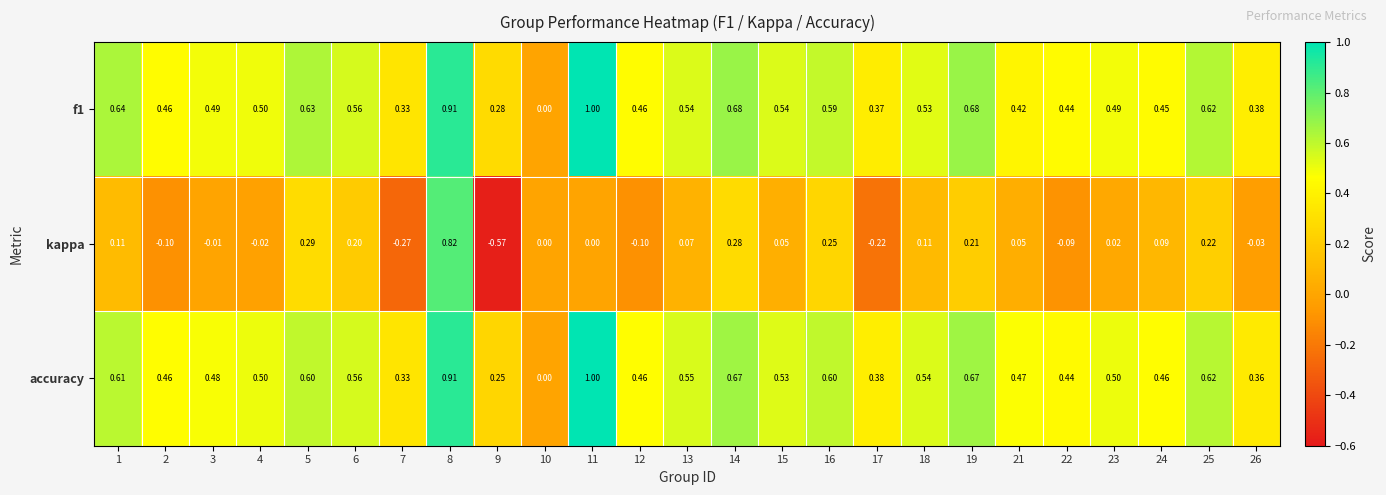

Which series changed the most between 14 and 17?

kappa